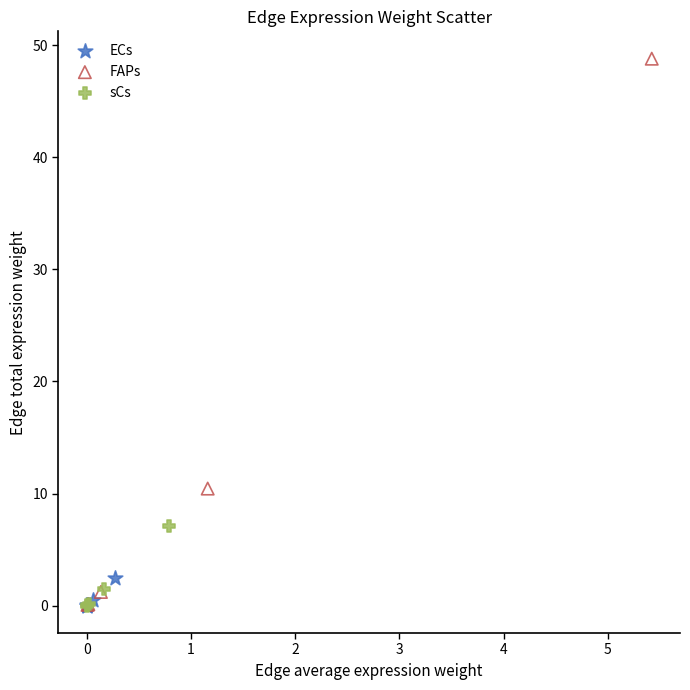

Which series contains the highest Y value?

FAPs